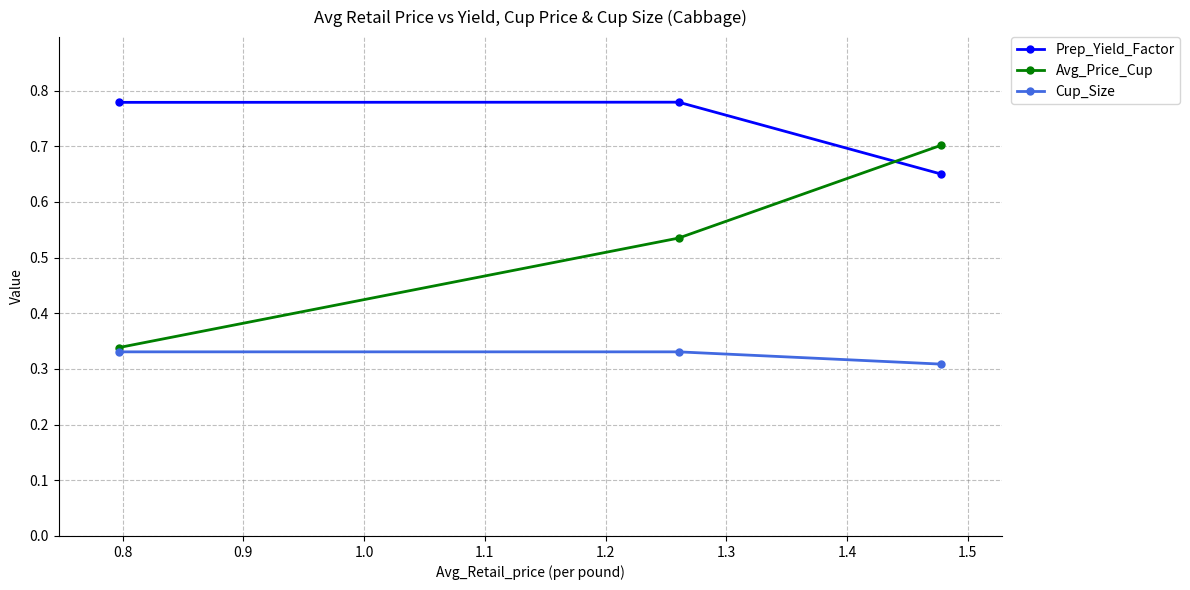

Does the chart have visible grid lines?

Yes